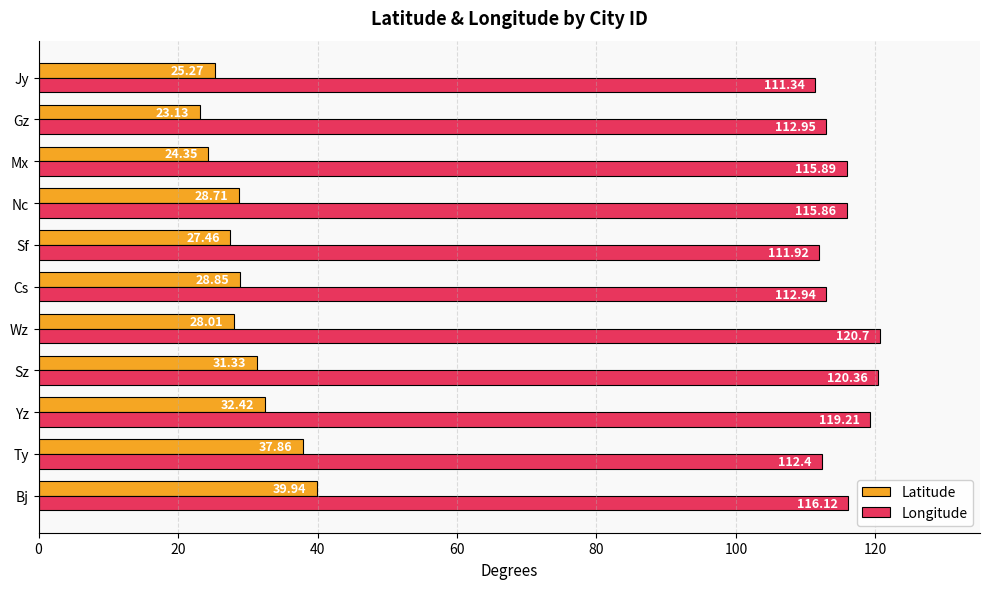

How many data points does each series have?

11